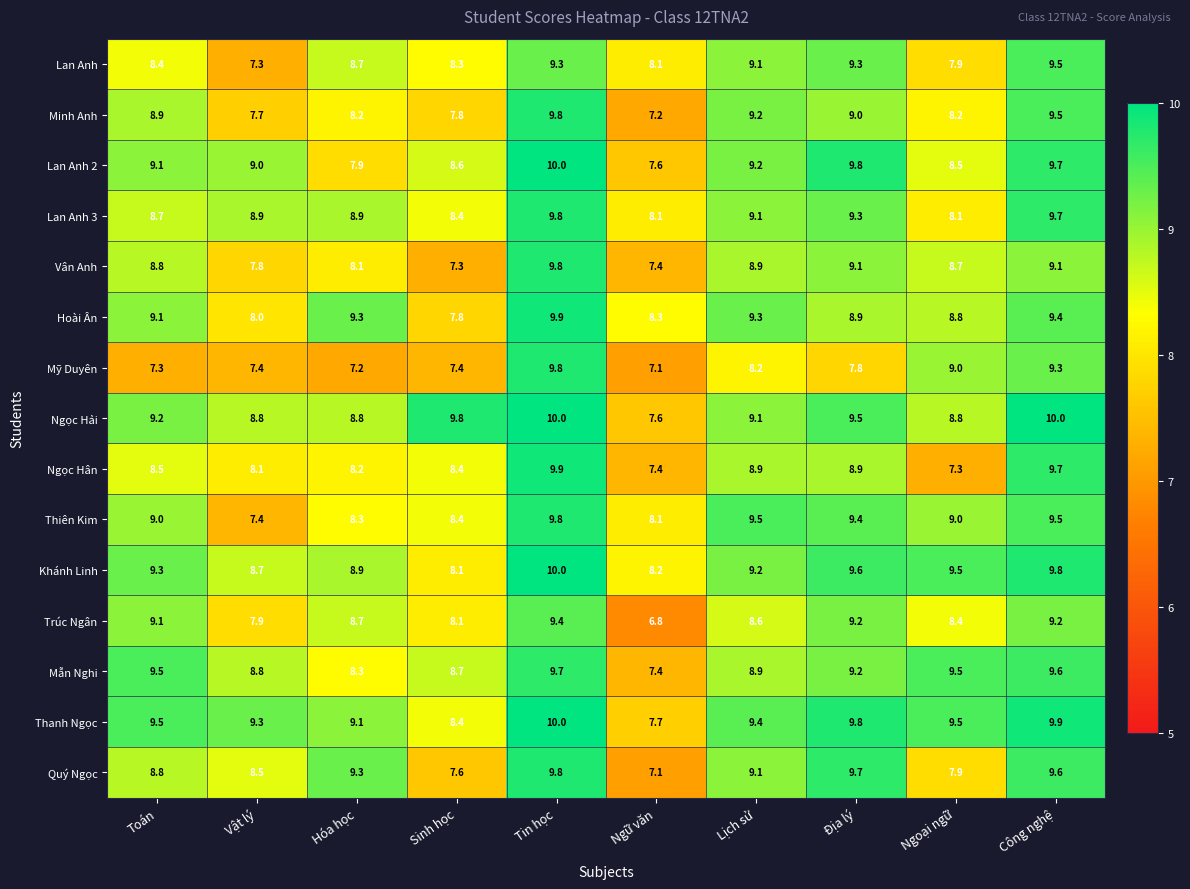

Between Hóa học and Lịch sử, which series saw the biggest shift?

Lan Anh 2